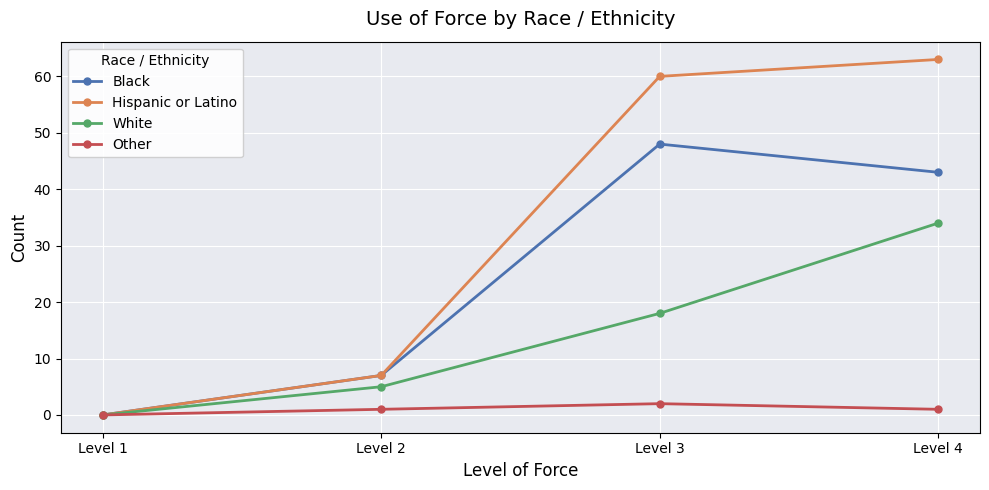

What is the value of the Other point at the 4th from the left?

1